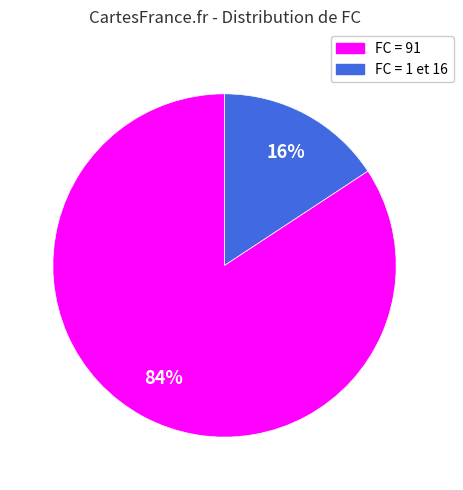

To the nearest percent, what is the average slice percentage?

50%